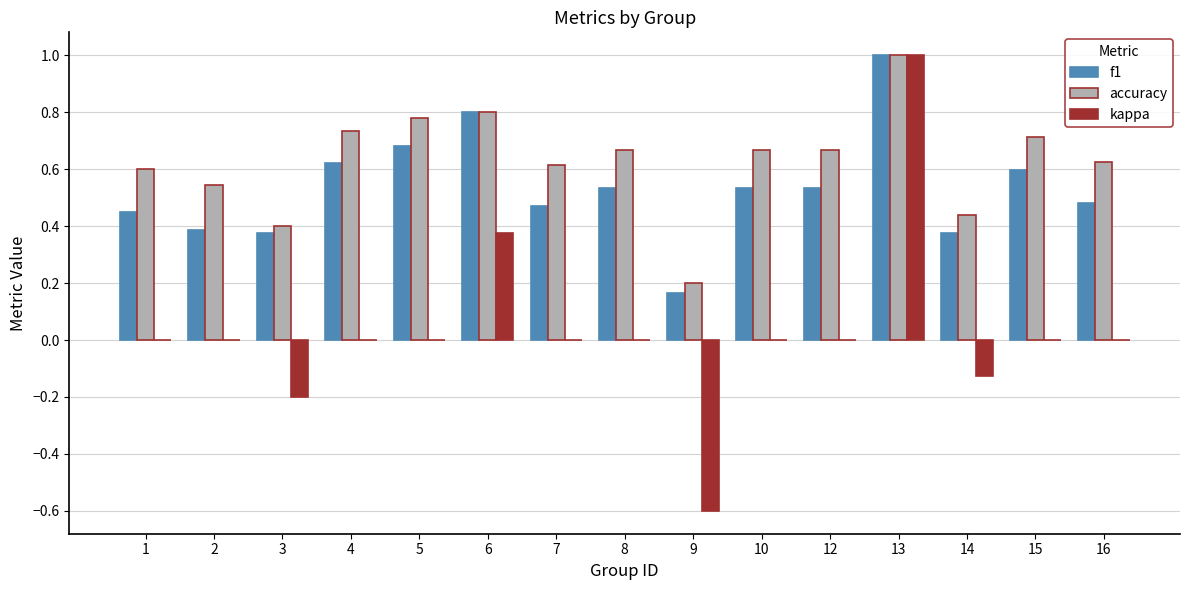

What is the sum of all f1 values?

8.0